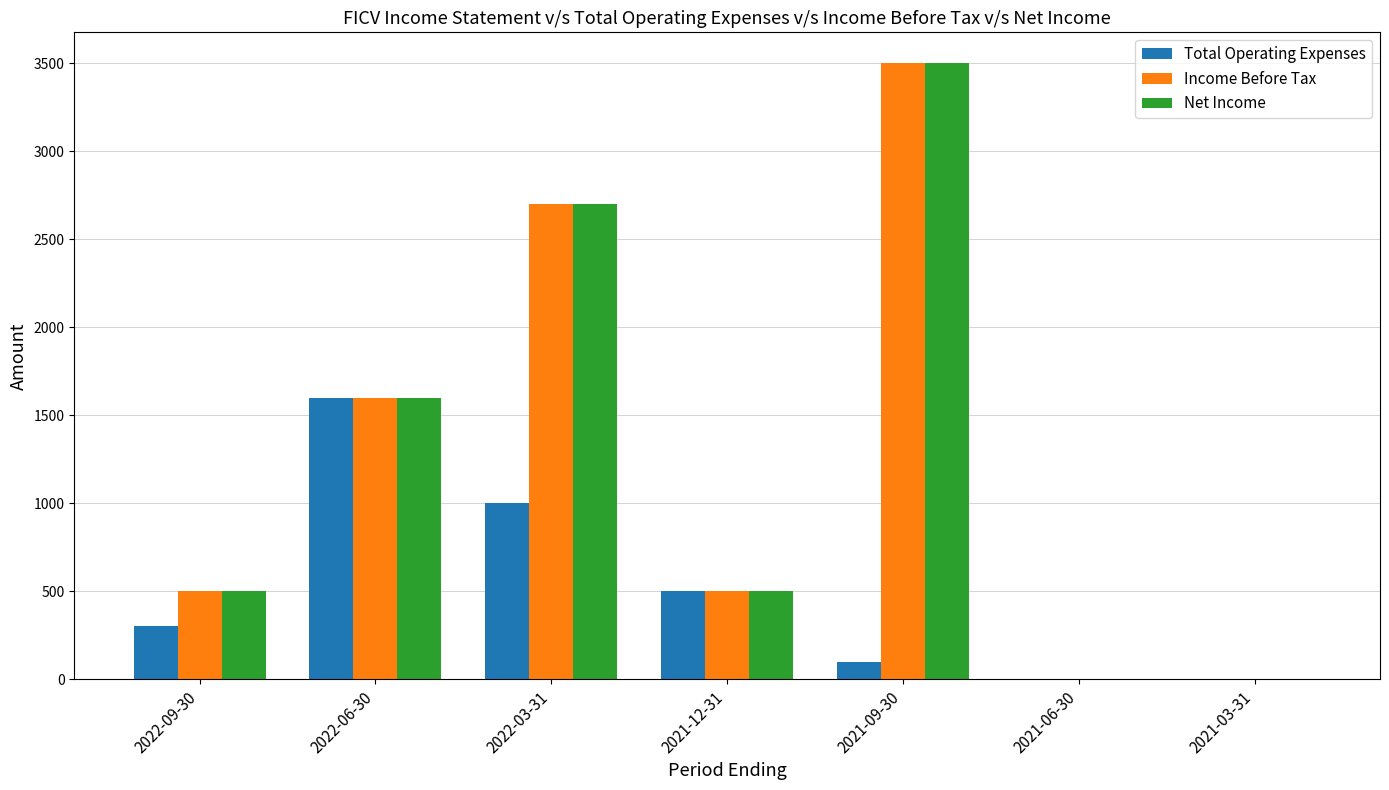

What is the spread (max minus min) of values at 2021-09-30?

3400